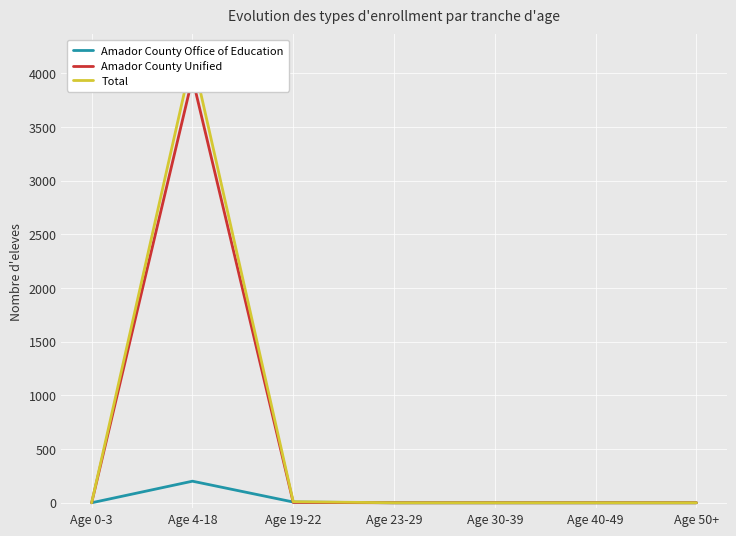

What is the sum of the Total values at Age 4-18 and Age 50+?

4156